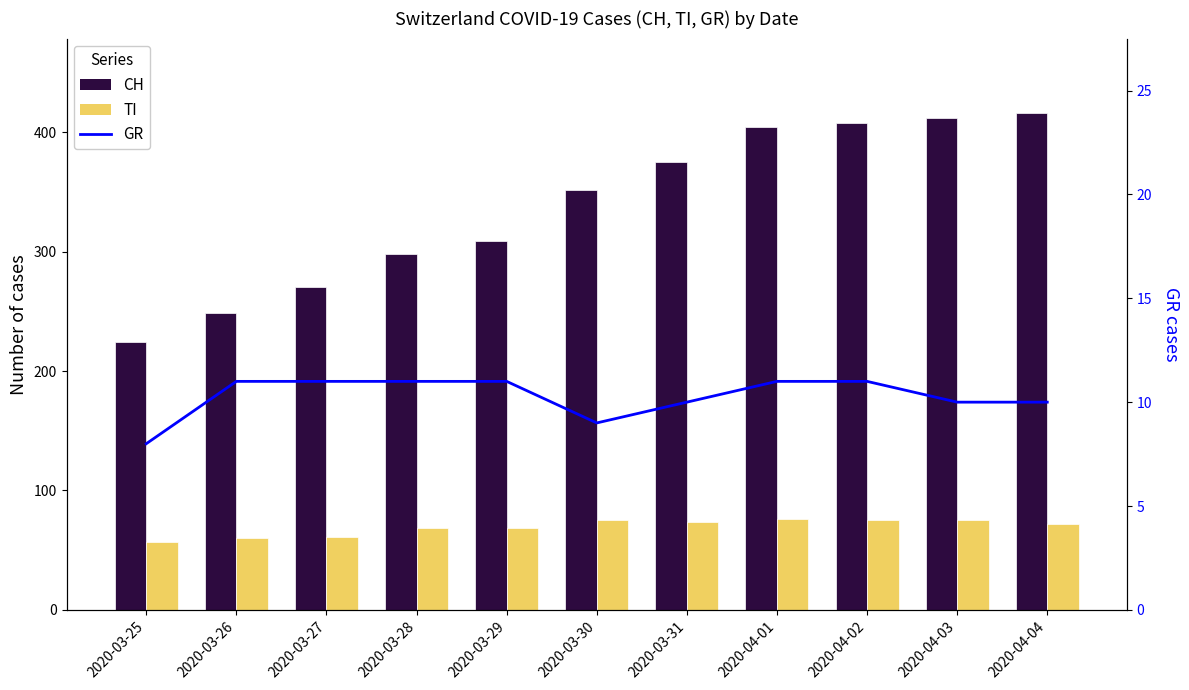

Reading left to right, extract all data points from this chart.

CH: 2020-03-25=224	2020-03-26=249	2020-03-27=270	2020-03-28=298	2020-03-29=309	2020-03-30=352	2020-03-31=375	2020-04-01=404	2020-04-02=408	2020-04-03=412	2020-04-04=416
TI: 2020-03-25=57	2020-03-26=60	2020-03-27=61	2020-03-28=69	2020-03-29=69	2020-03-30=75	2020-03-31=74	2020-04-01=76	2020-04-02=75	2020-04-03=75	2020-04-04=72
GR: 2020-03-25=8	2020-03-26=11	2020-03-27=11	2020-03-28=11	2020-03-29=11	2020-03-30=9	2020-03-31=10	2020-04-01=11	2020-04-02=11	2020-04-03=10	2020-04-04=10